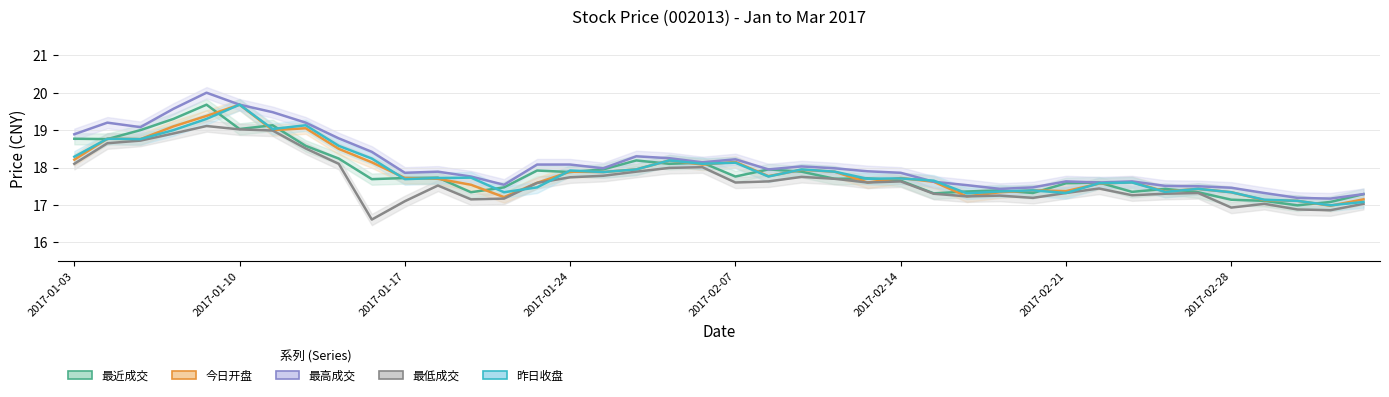

Is it true that 最高成交 equals 17.9 at 2017-01-18?

True